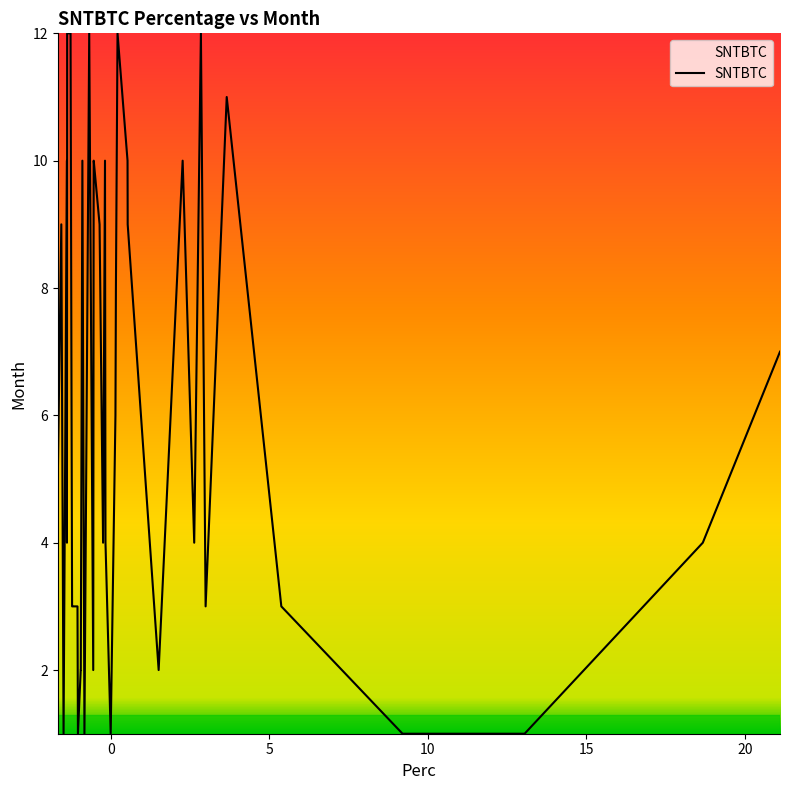

What is the maximum value shown in the chart?

12